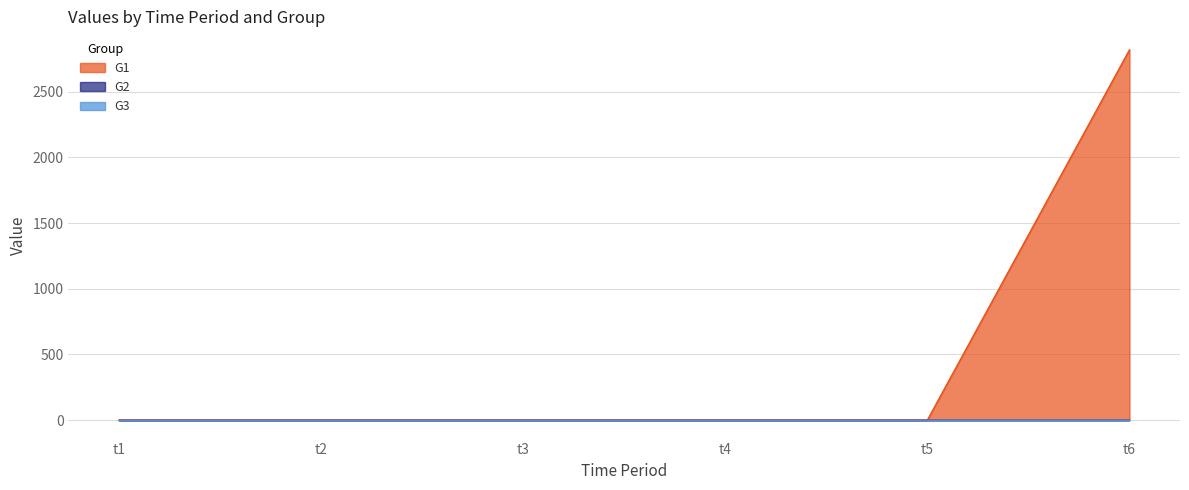

Where is G3 nearest to the value 0?

t1